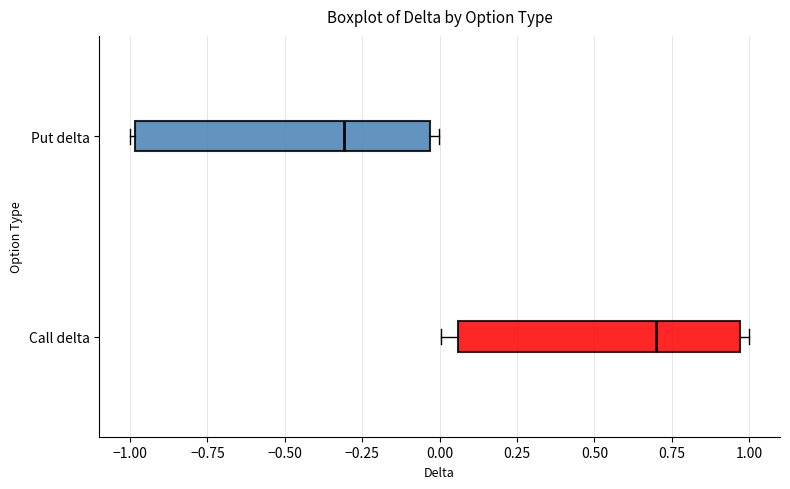

Where is the left edge of the box for Put delta on the x-axis? The values are not printed on the chart, so give them approximately, as read against the axis.

-1.00